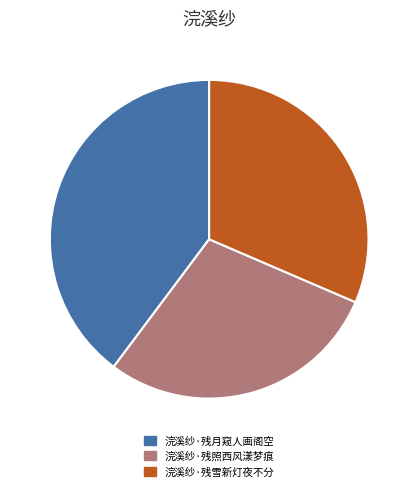

Which slice is the largest?

浣溪纱·残月窥人画阁空